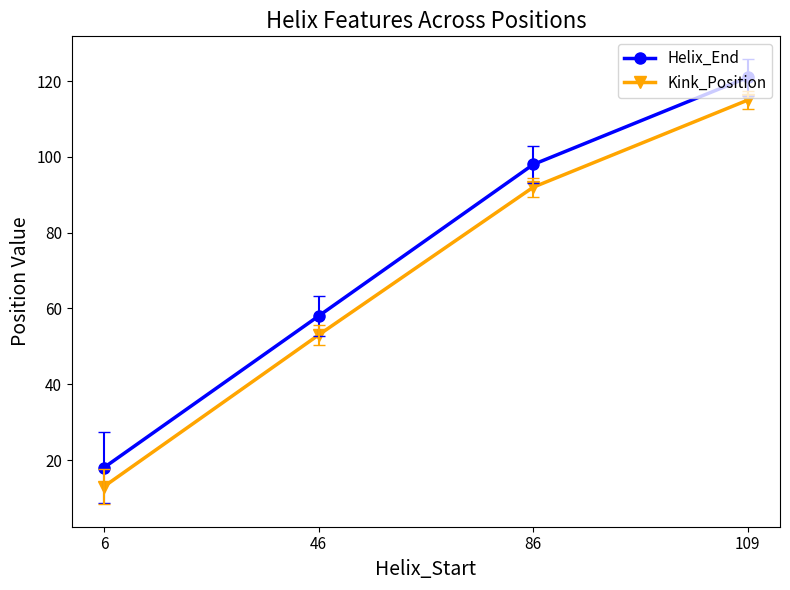

True or false: Kink_Position has a value of 115 at 109.

True